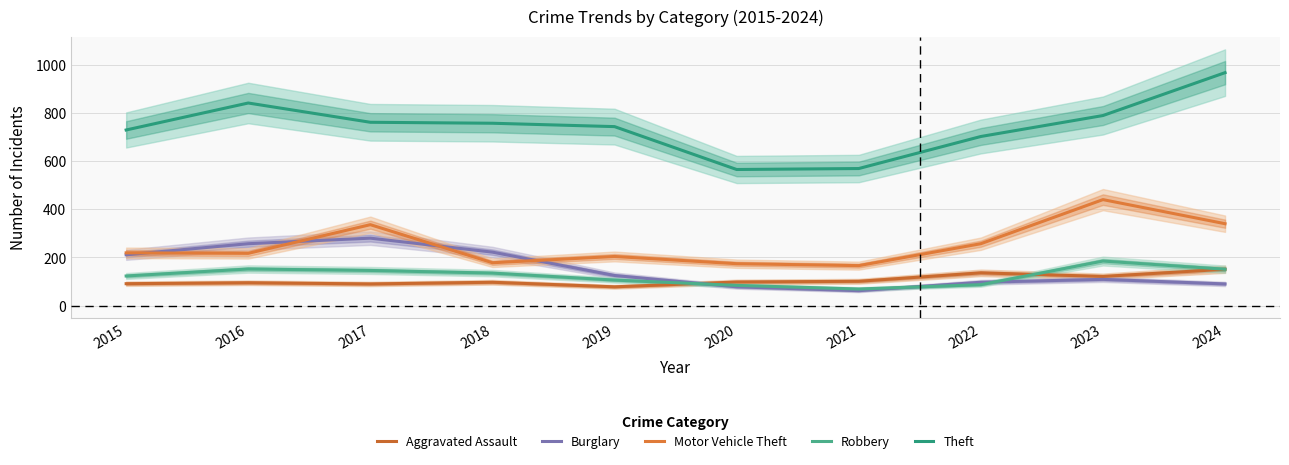

Read the Robbery value at 2022, to the nearest 50.

100